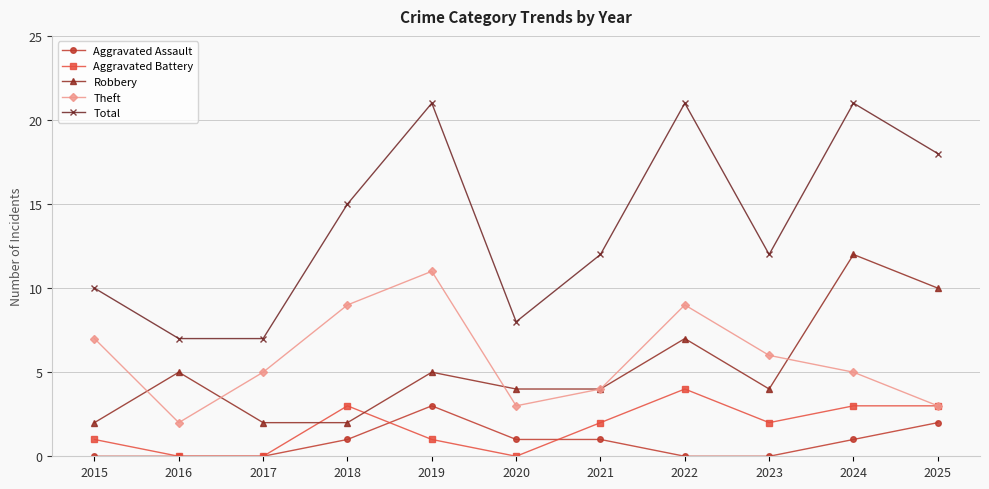

How many lines are shown in the chart?

5